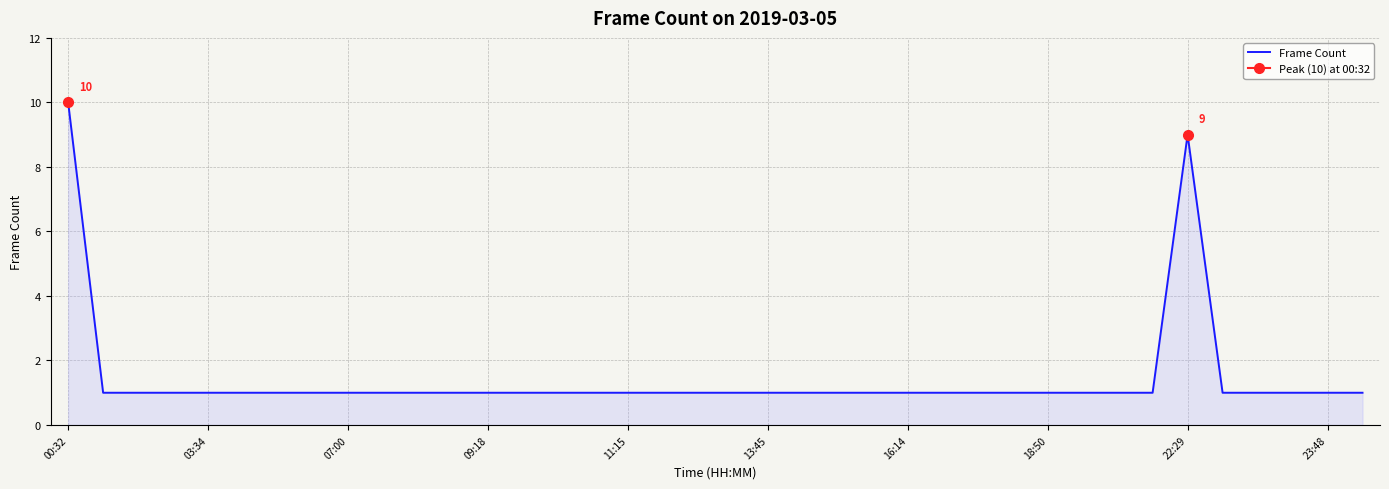

What is the maximum value for Frame Count?

10